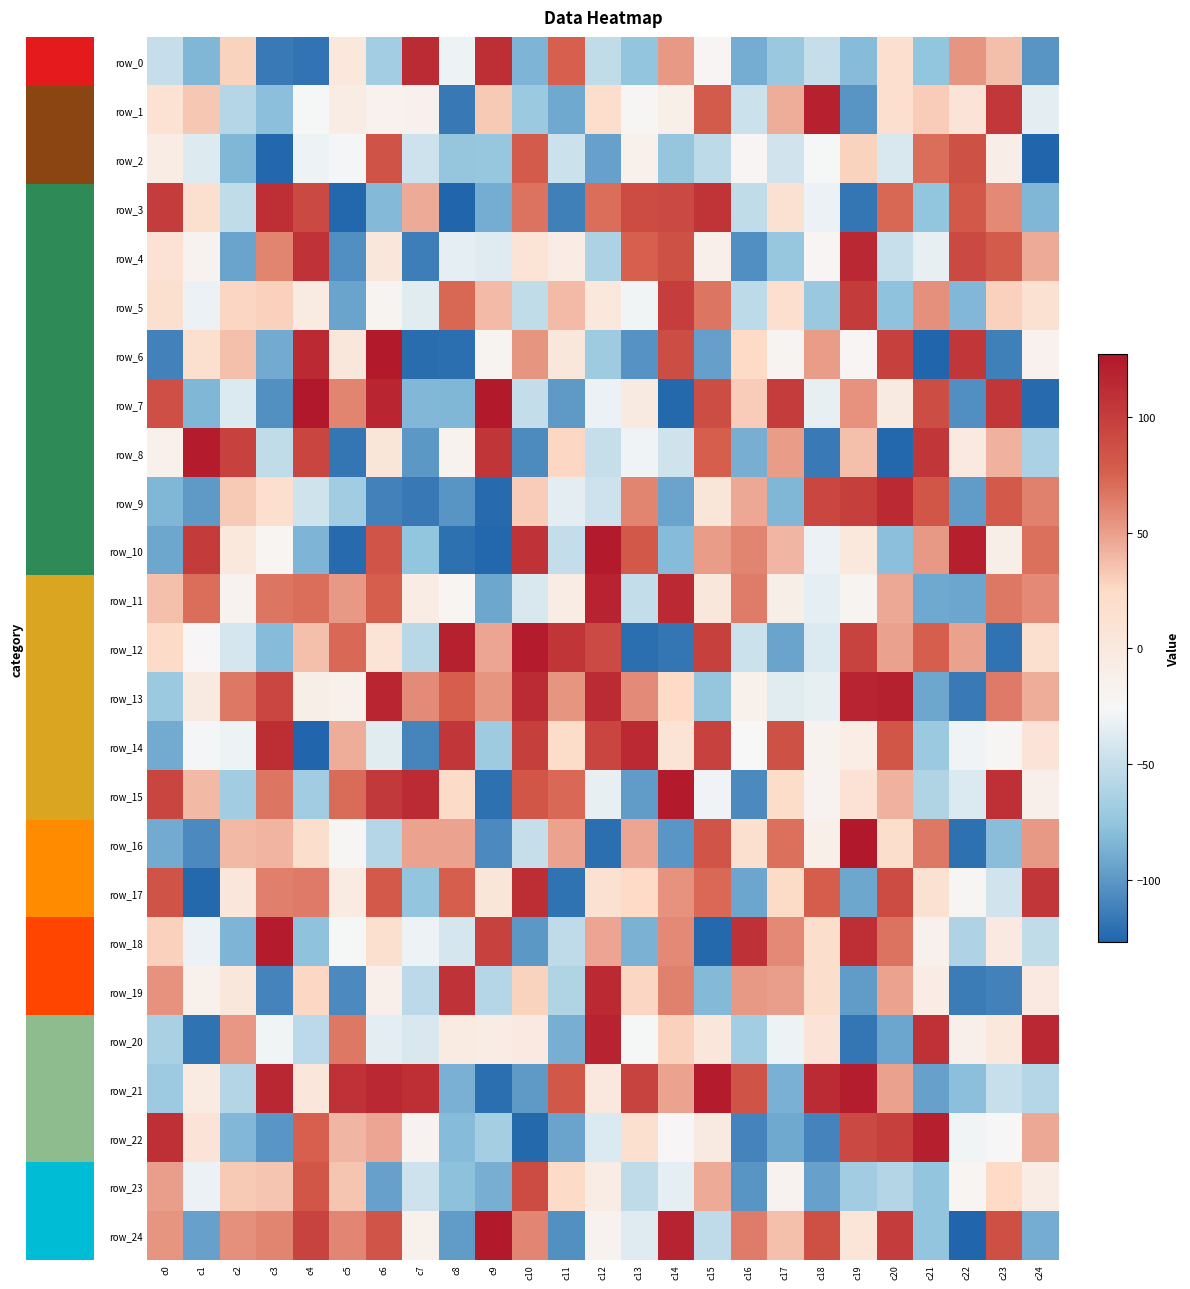

What is the average value of the row_17 series?

16